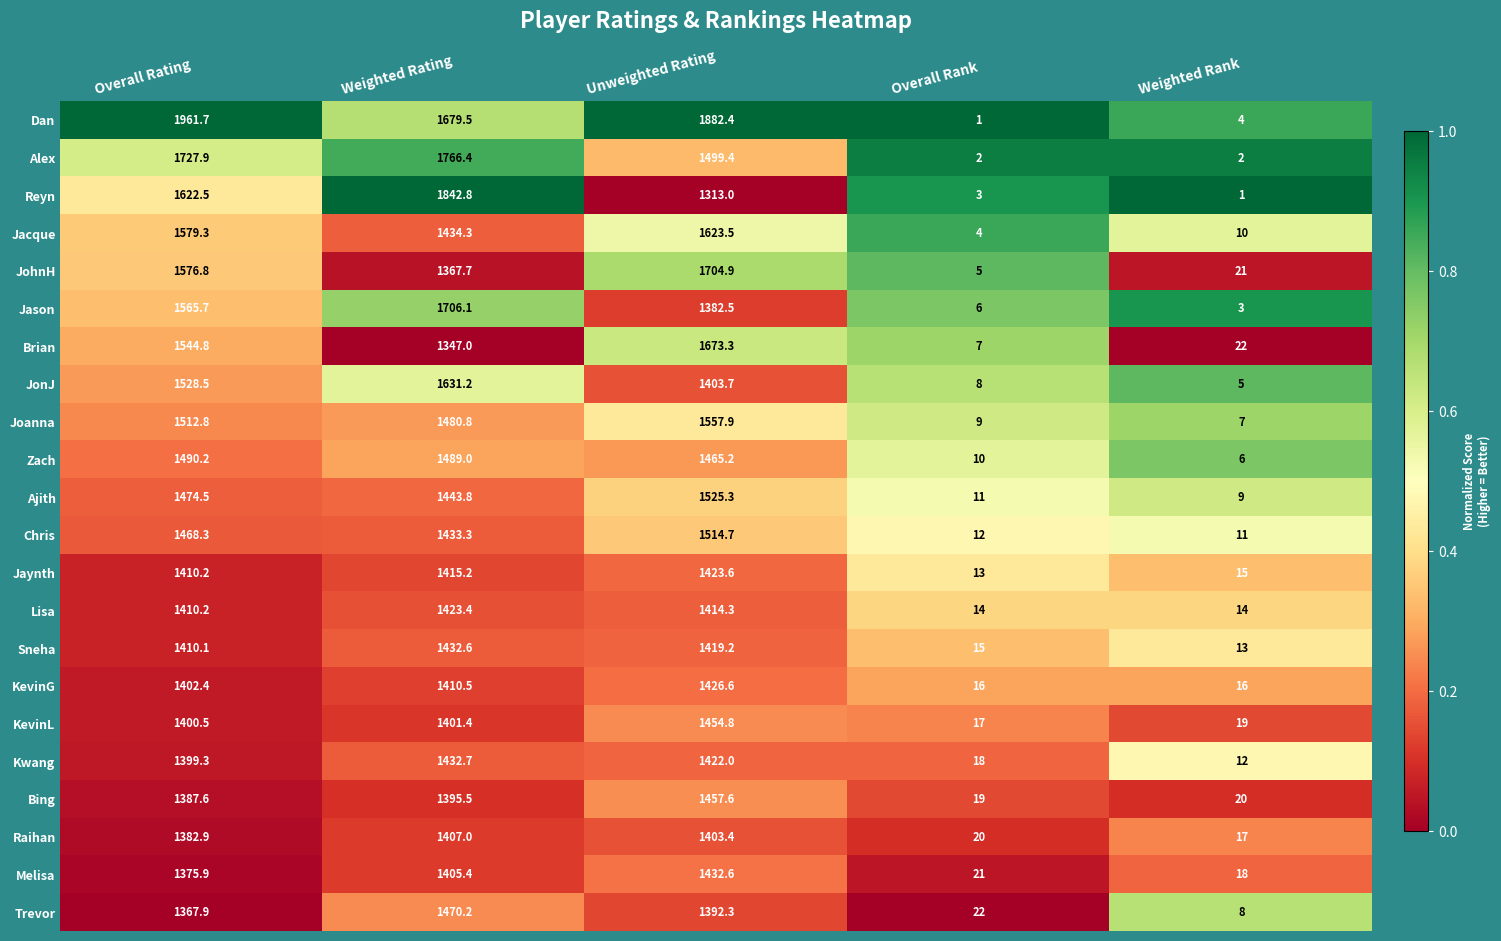

What is the sum of all Trevor values?

4260.4